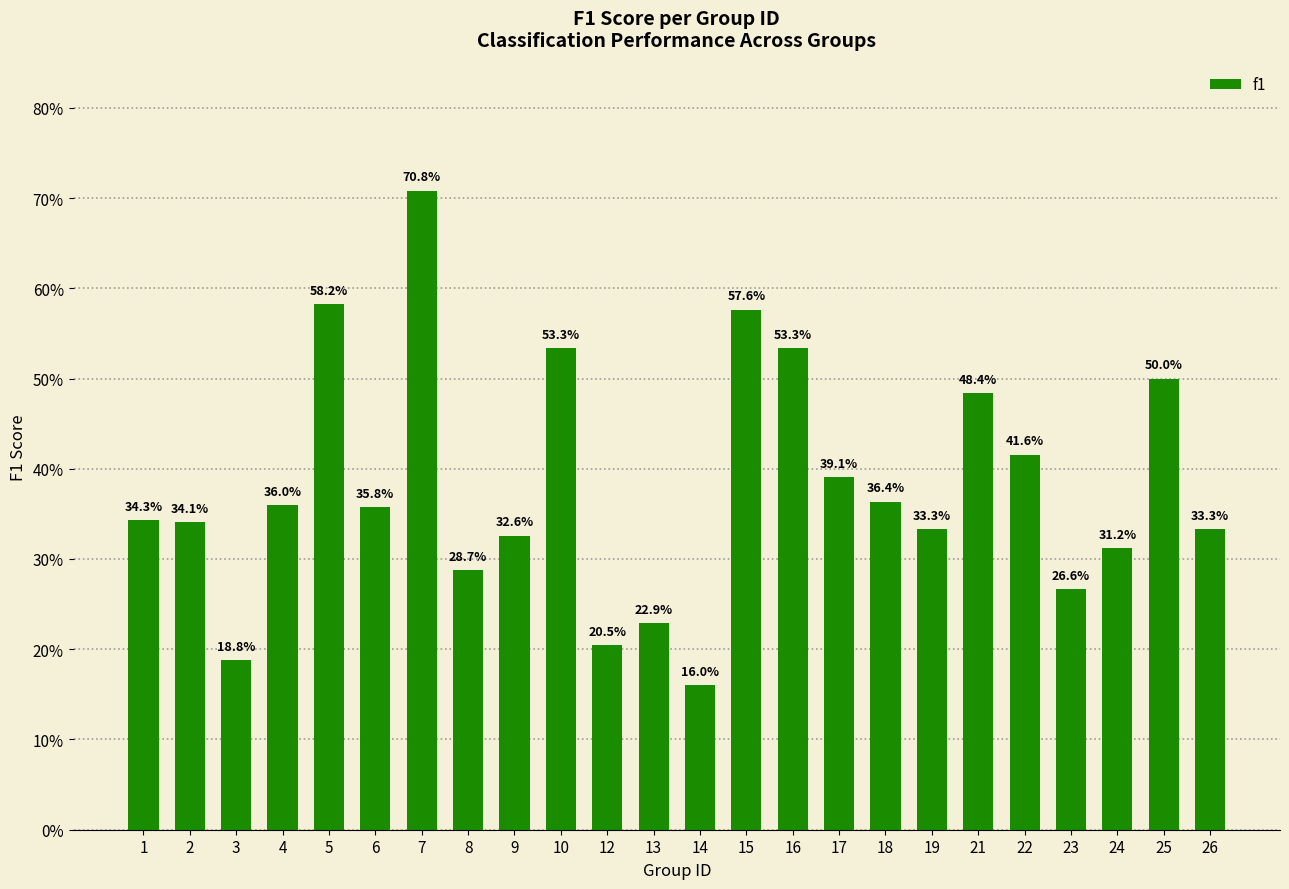

Are the bars horizontal?

No